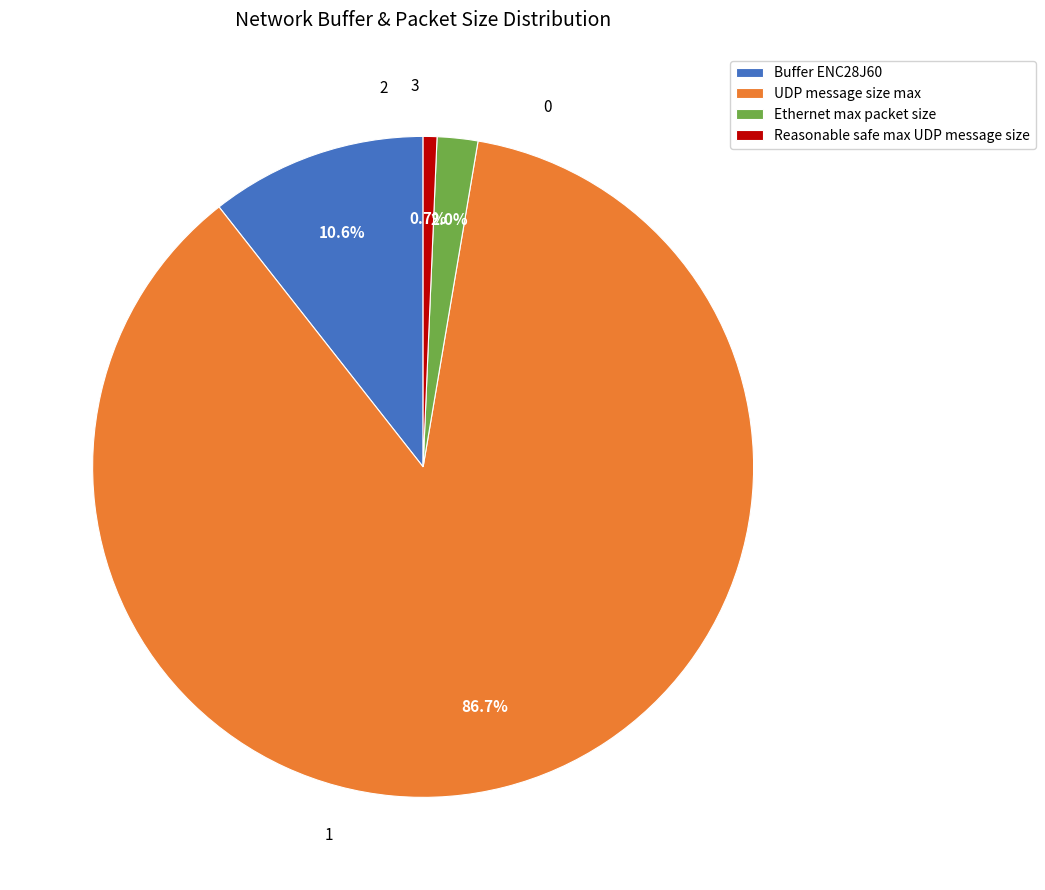

Count the number of slices in the pie.

4